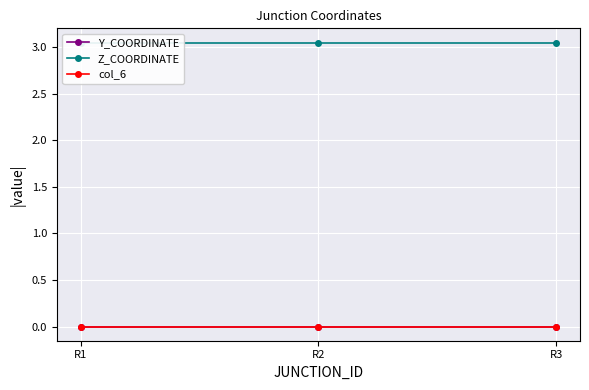

At R2, list the series in order from largest to smallest.

Z_COORDINATE, Y_COORDINATE, col_6